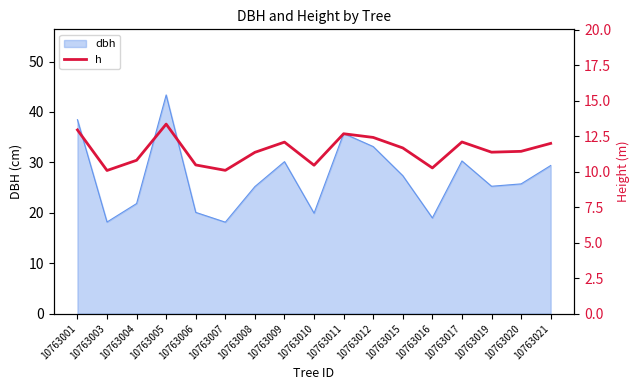

The dbh series shows 18.1 at 10763007. True or false?

True